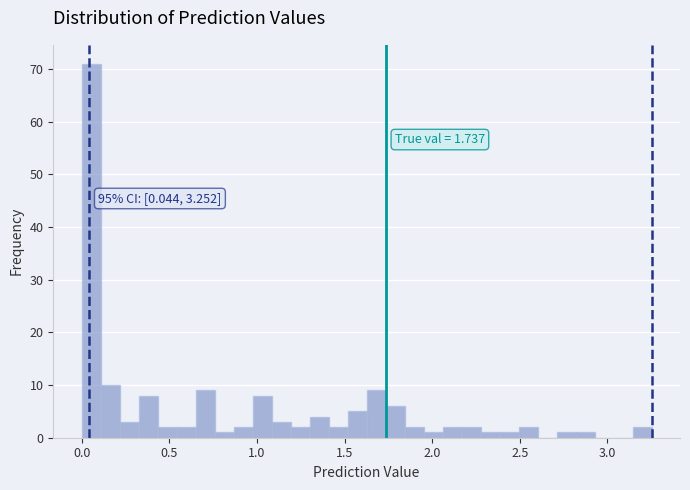

Around what value on the x-axis is the tallest bar? Give the approximate position of its centre, as read against the axis.

0.05